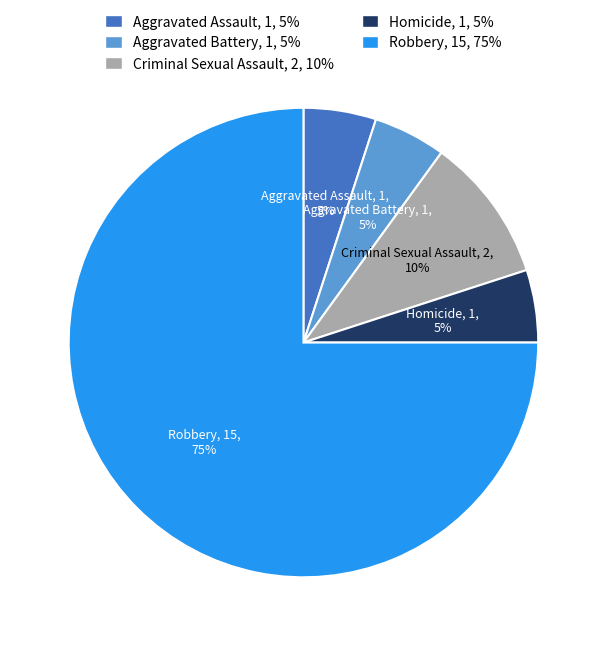

To the nearest percent, what portion does Homicide represent?

5%